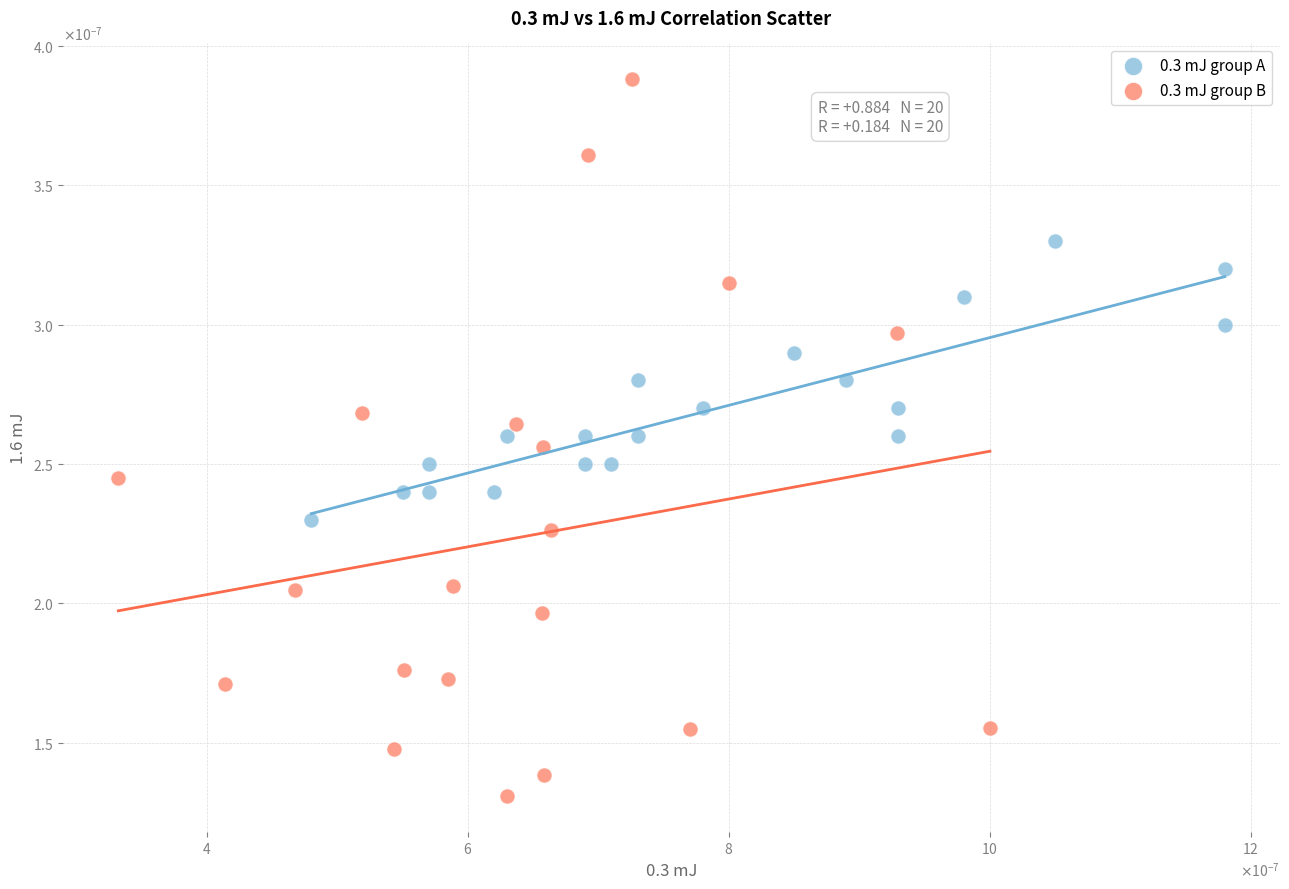

Which series contains the highest Y value?

0.3 mJ group B